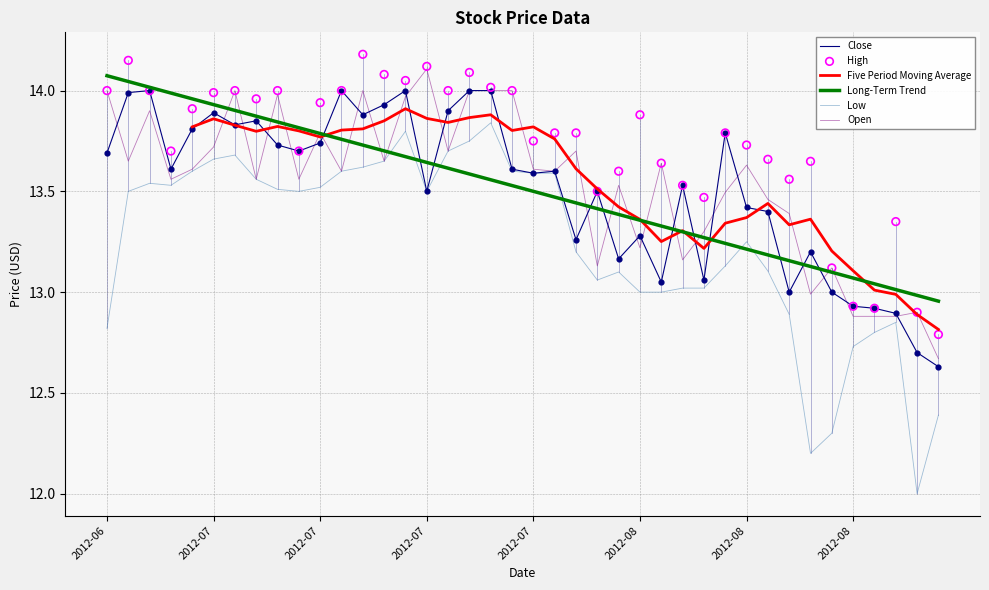

Which series contains the highest Y value?

High